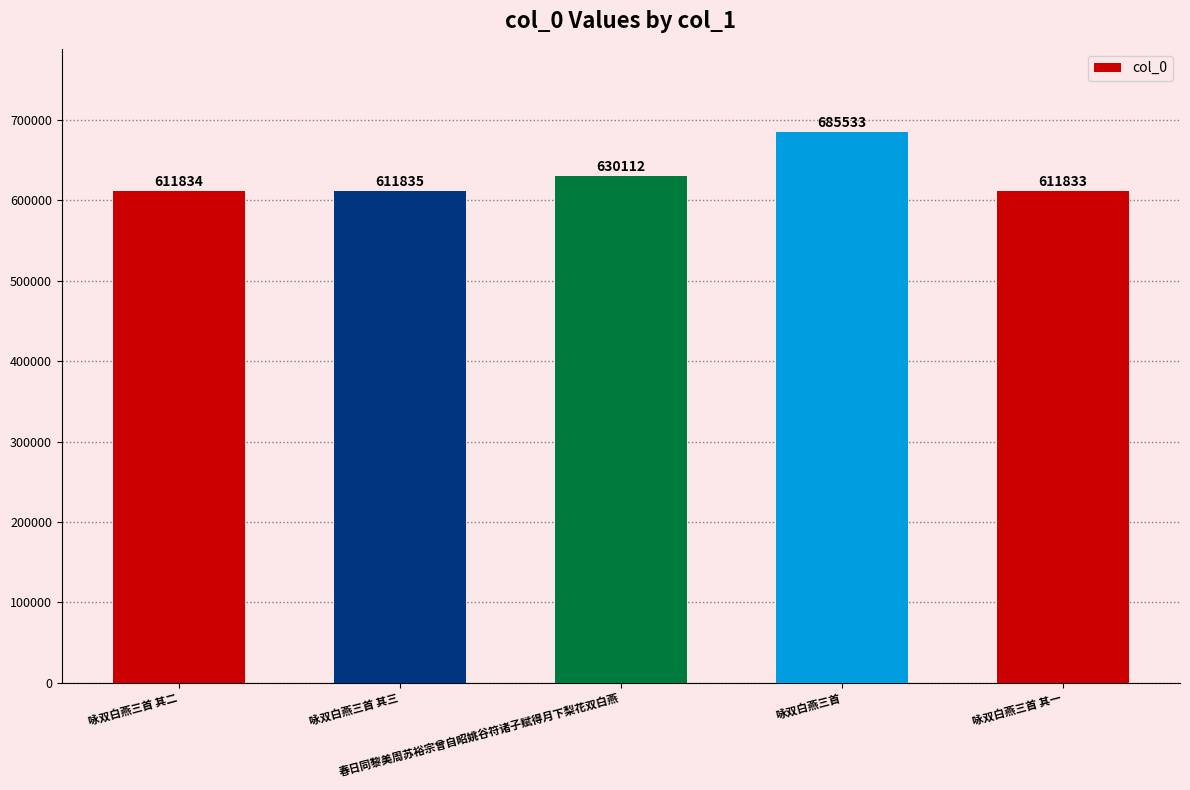

The value at 春日同黎美周苏裕宗曾自昭姚谷符诸子赋得月下梨花双白燕 is 630112. True or false?

True